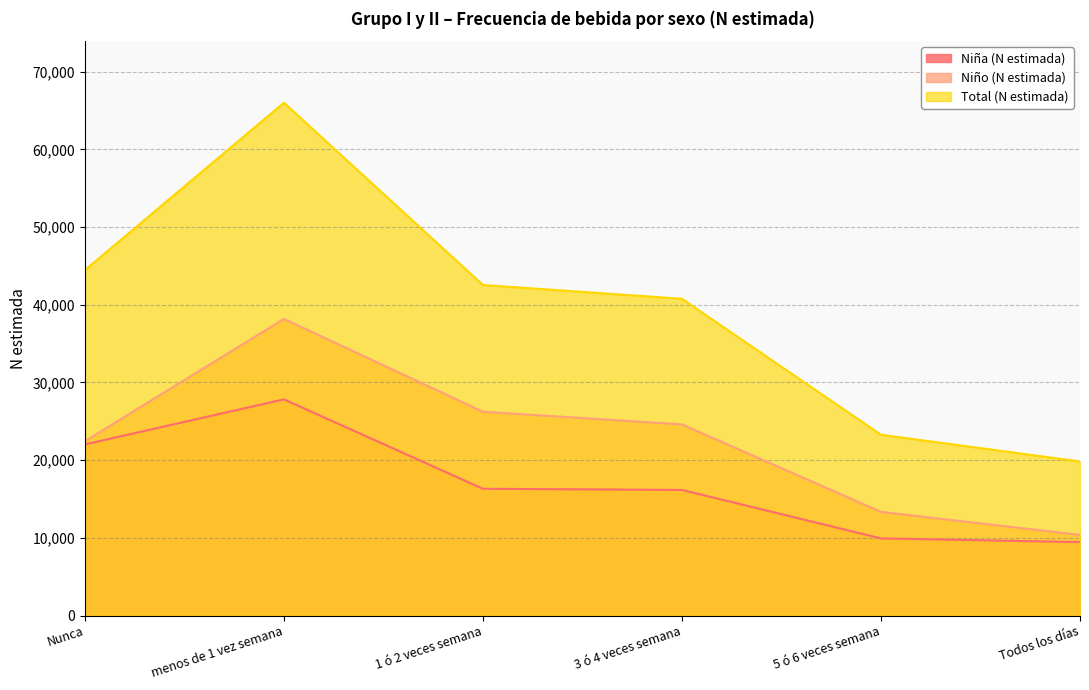

True or false: Niña (N estimada) has more than 0 interior local peaks.

True